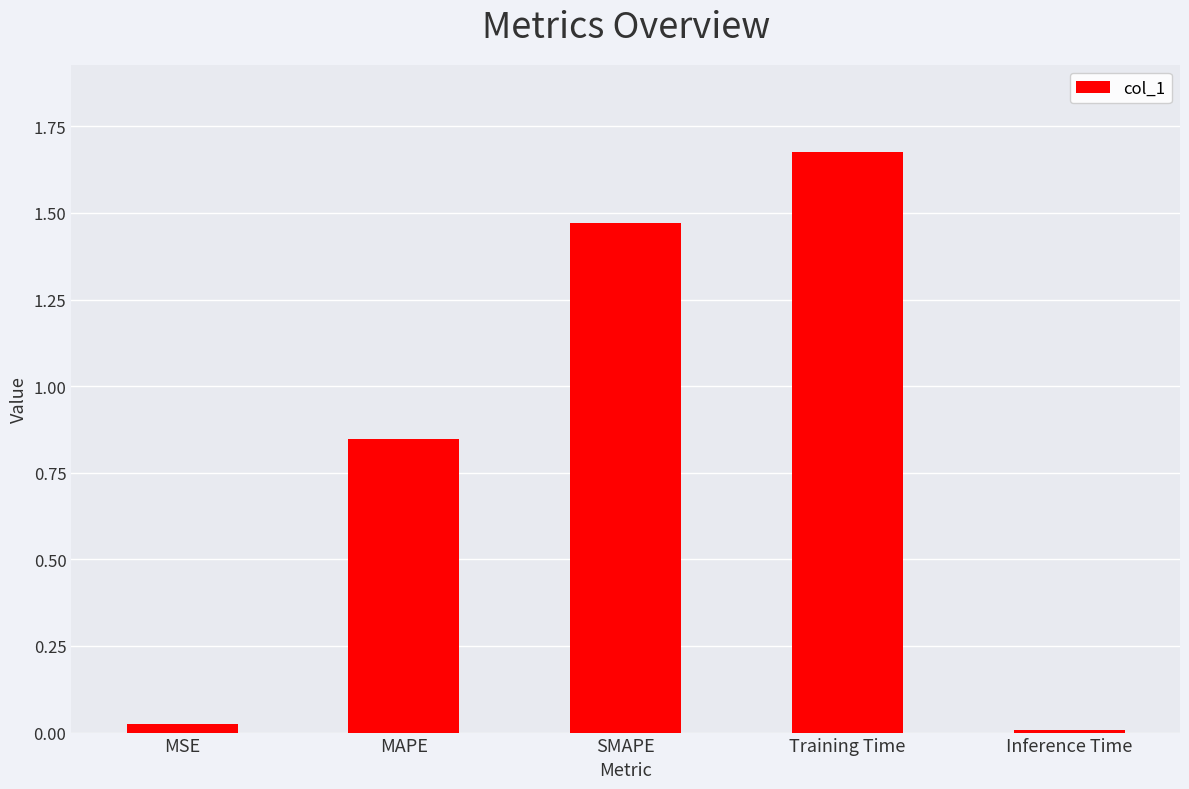

What position from the right is MAPE?

4